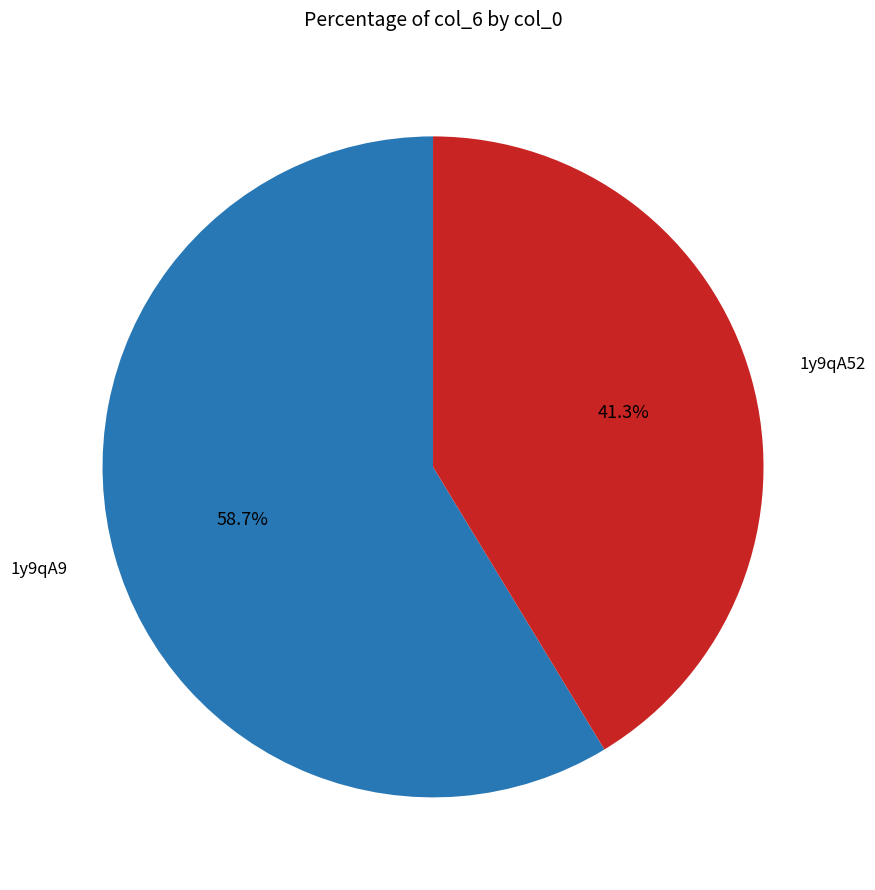

What is the majority slice?

1y9qA9